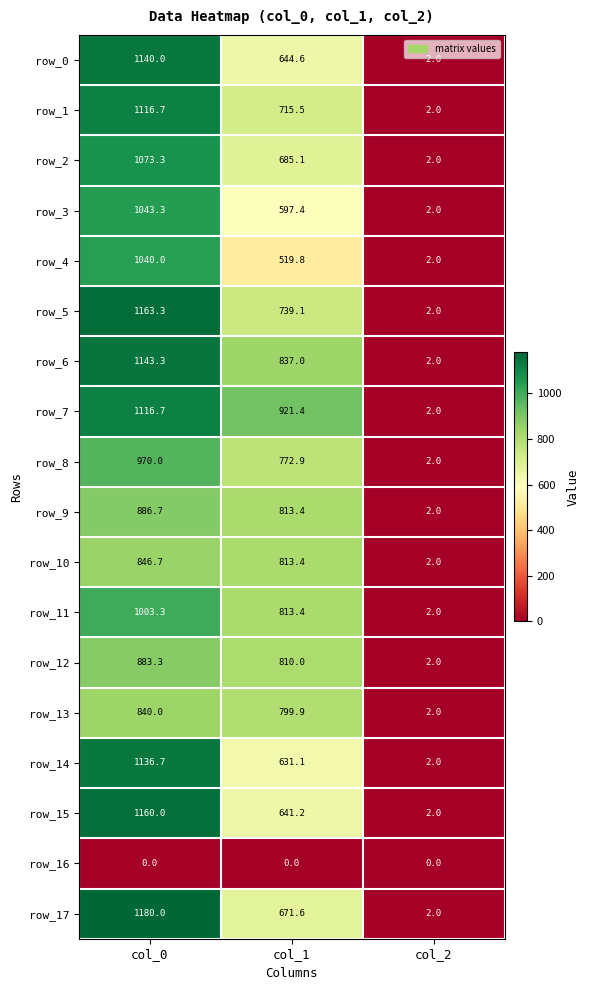

Reading left to right, what are all the values shown in this chart?

row_0: 1140.0	644.6	2.0
row_1: 1116.7	715.5	2.0
row_2: 1073.3	685.1	2.0
row_3: 1043.3	597.4	2.0
row_4: 1040.0	519.8	2.0
row_5: 1163.3	739.1	2.0
row_6: 1143.3	837.0	2.0
row_7: 1116.7	921.4	2.0
row_8: 970.0	772.9	2.0
row_9: 886.7	813.4	2.0
row_10: 846.7	813.4	2.0
row_11: 1003.3	813.4	2.0
row_12: 883.3	810.0	2.0
row_13: 840.0	799.9	2.0
row_14: 1136.7	631.1	2.0
row_15: 1160.0	641.2	2.0
row_16: 0.0	0.0	0.0
row_17: 1180.0	671.6	2.0